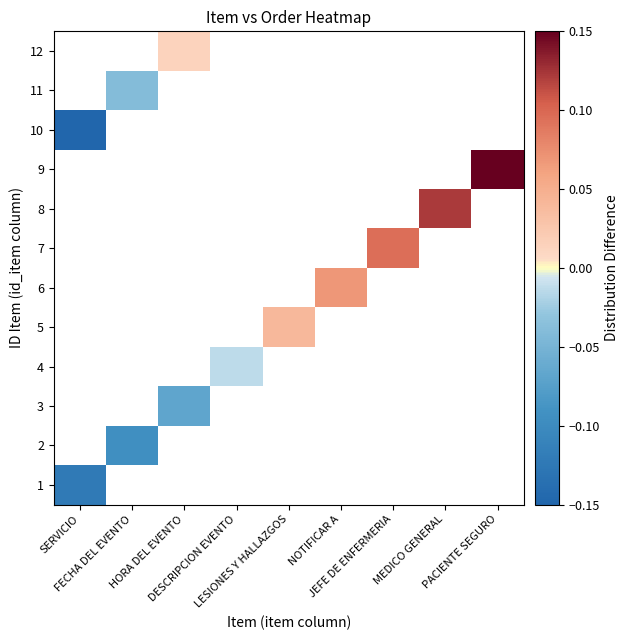

Rank the series by their maximum value, from highest to lowest.

9, 8, 7, 6, 5, 12, 1, 2, 3, 4, 10, 11